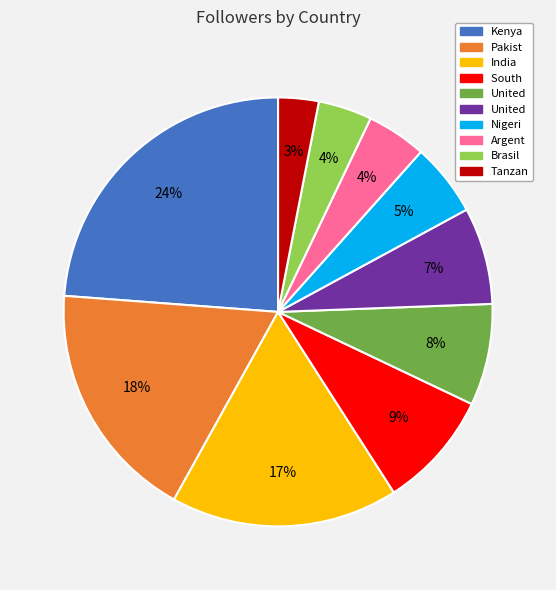

Does any single category account for the majority?

No